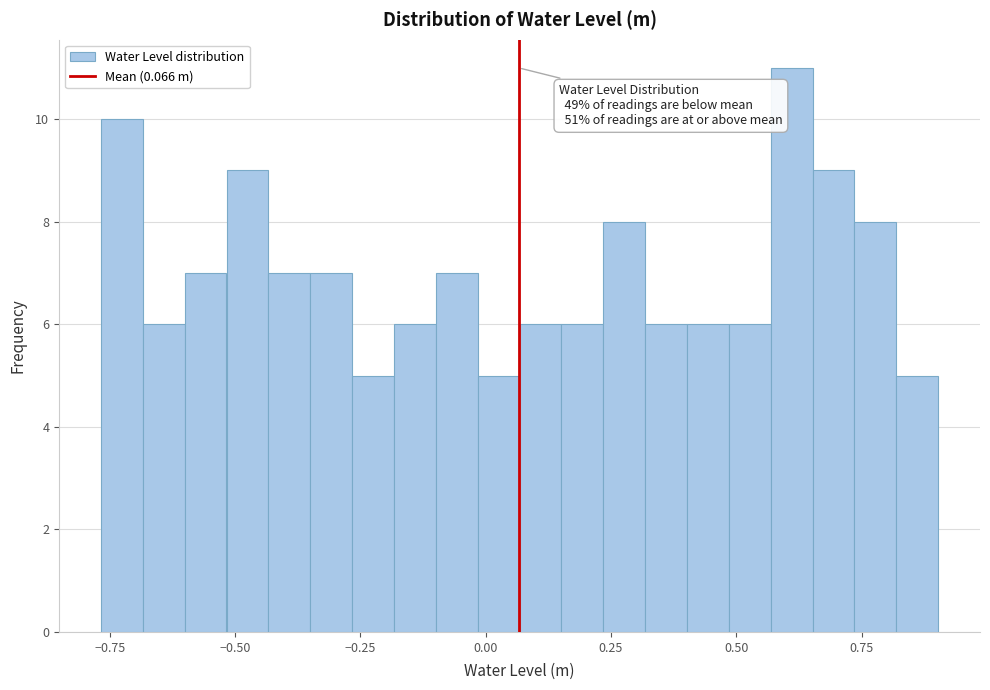

Read against the x-axis, roughly where is the centre of the tallest bar?

0.60